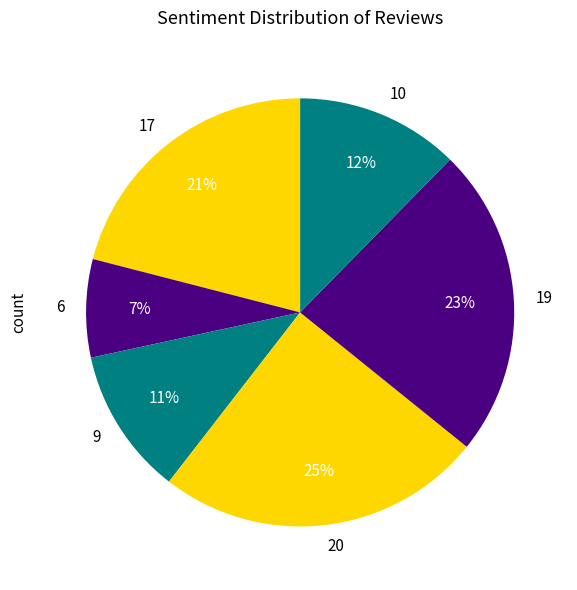

Does 6 represent more than half of the total?

No